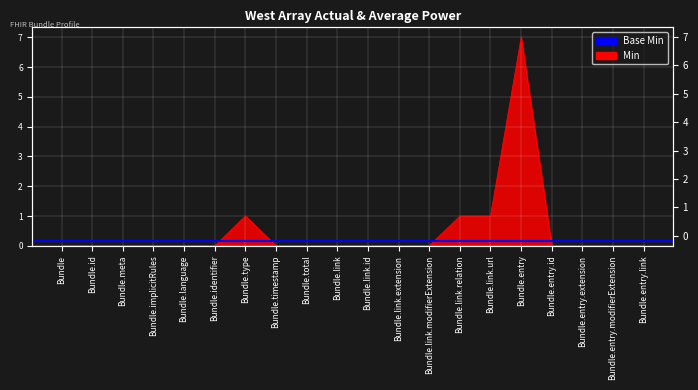

Reading right to left, extract all data points from this chart.

0	0	0	0	7	1	1	0	0	0	0	0	0	1	0	0	0	0	0	0